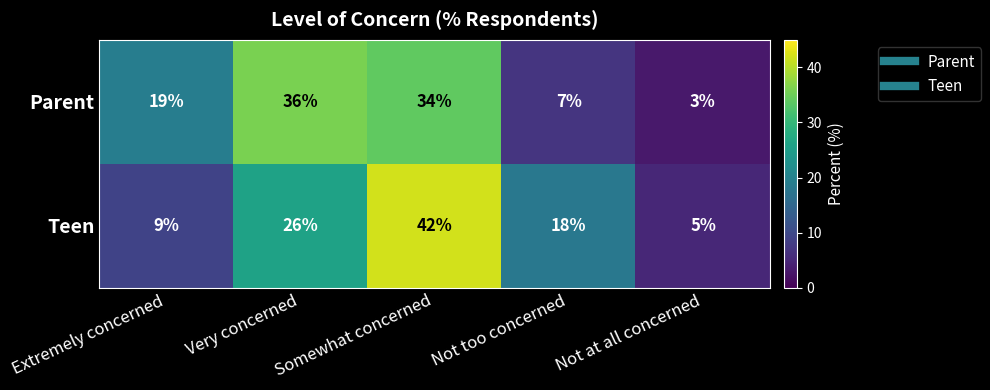

What is the maximum value for Parent?

36